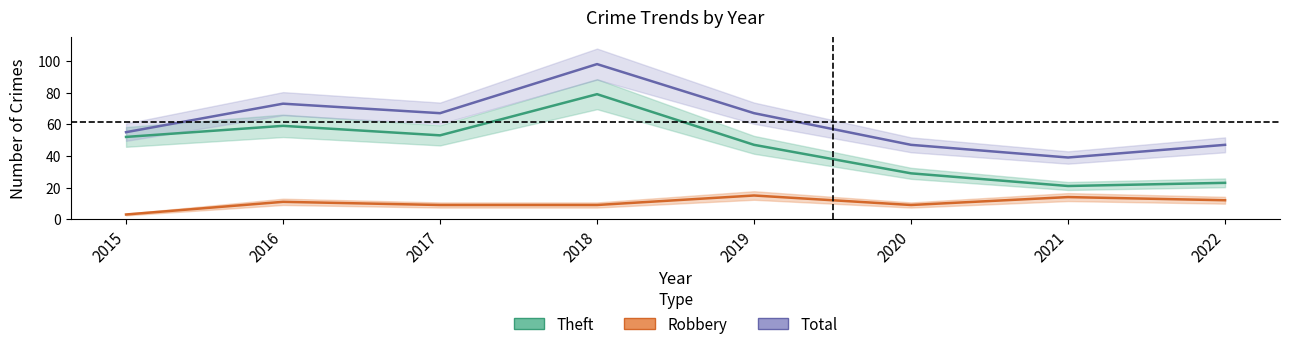

Between 2016 and 2022, which series saw the biggest shift?

Theft